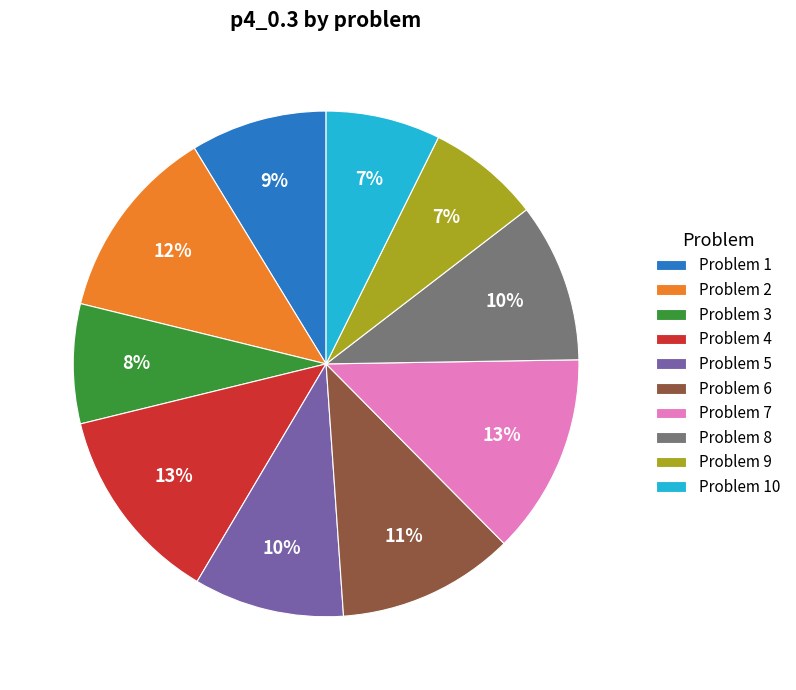

Do Problem 4 and Problem 7 together represent more than half of the pie?

No